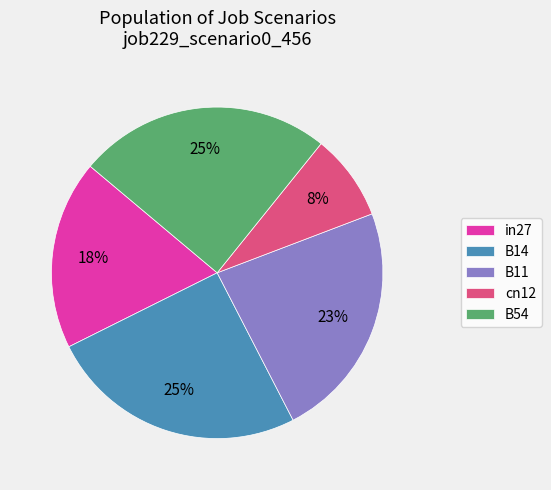

To the nearest percent, what is the difference between the largest and smallest slice percentages?

17%